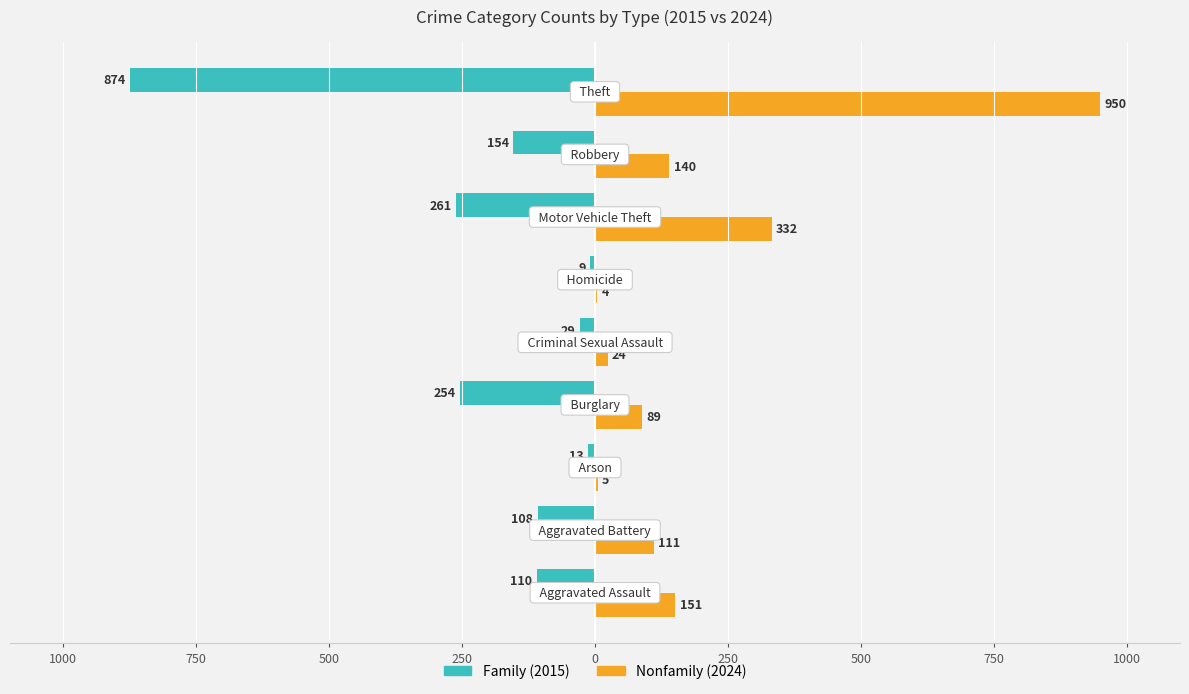

What is the value of the Family bar at the 6th from the left?

-254